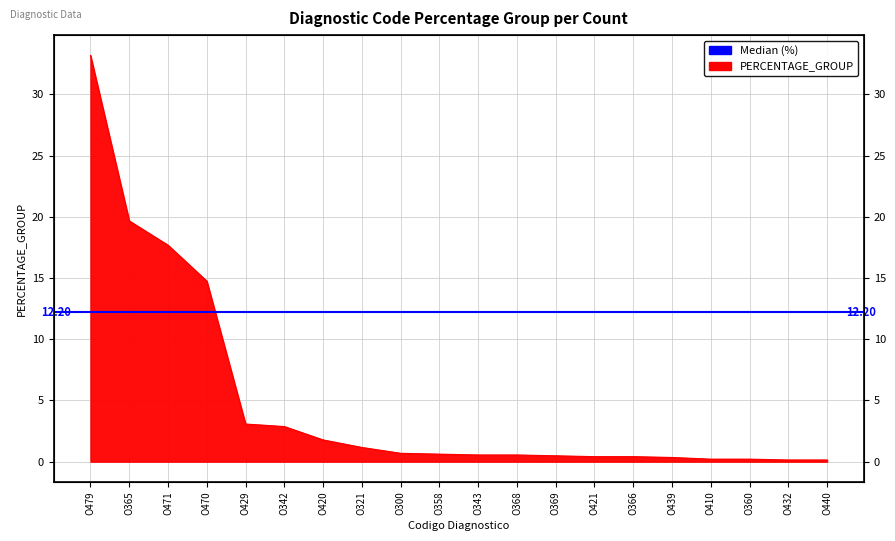

Reading left to right, transcribe all the data shown in this chart.

O479=33.2	O365=19.7	O471=17.7	O470=14.7	O429=3.1	O342=2.9	O420=1.8	O321=1.2	O300=0.7	O358=0.6	O343=0.5	O368=0.5	O369=0.5	O421=0.4	O366=0.4	O439=0.3	O410=0.2	O360=0.2	O432=0.1	O440=0.1